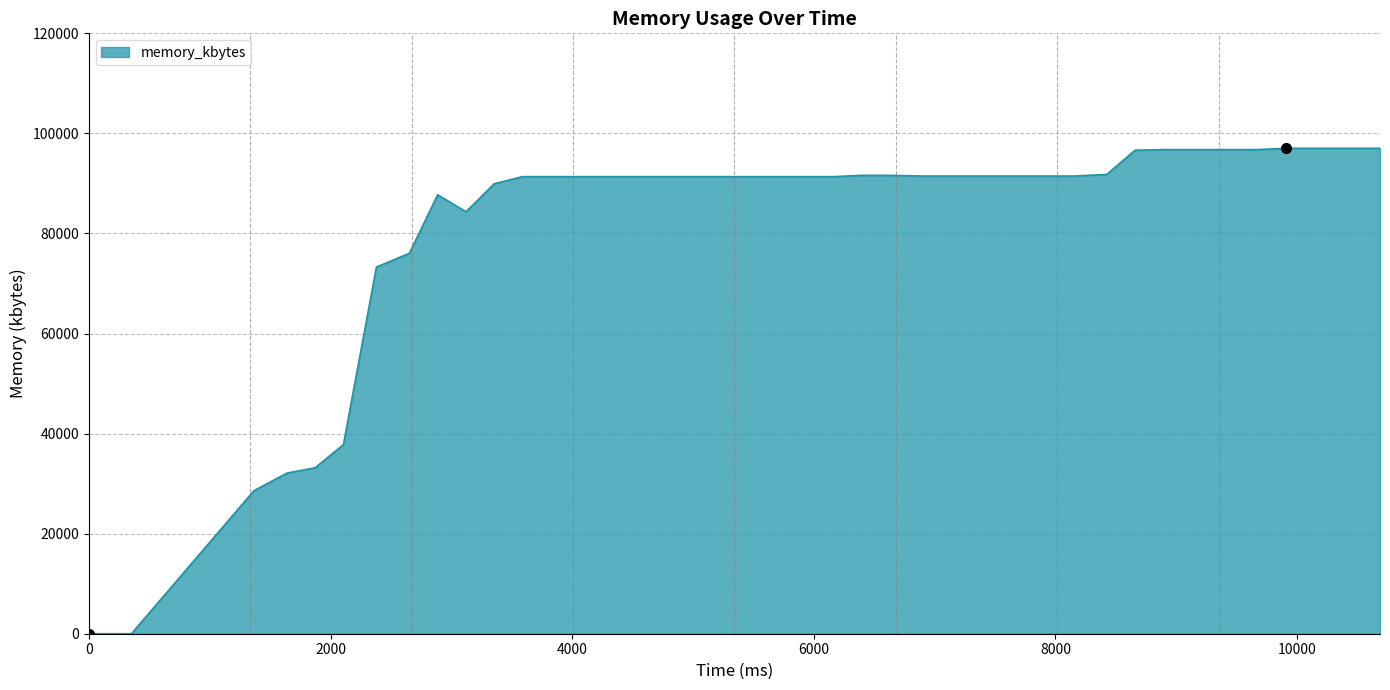

What is the difference between the maximum and minimum values?

97020